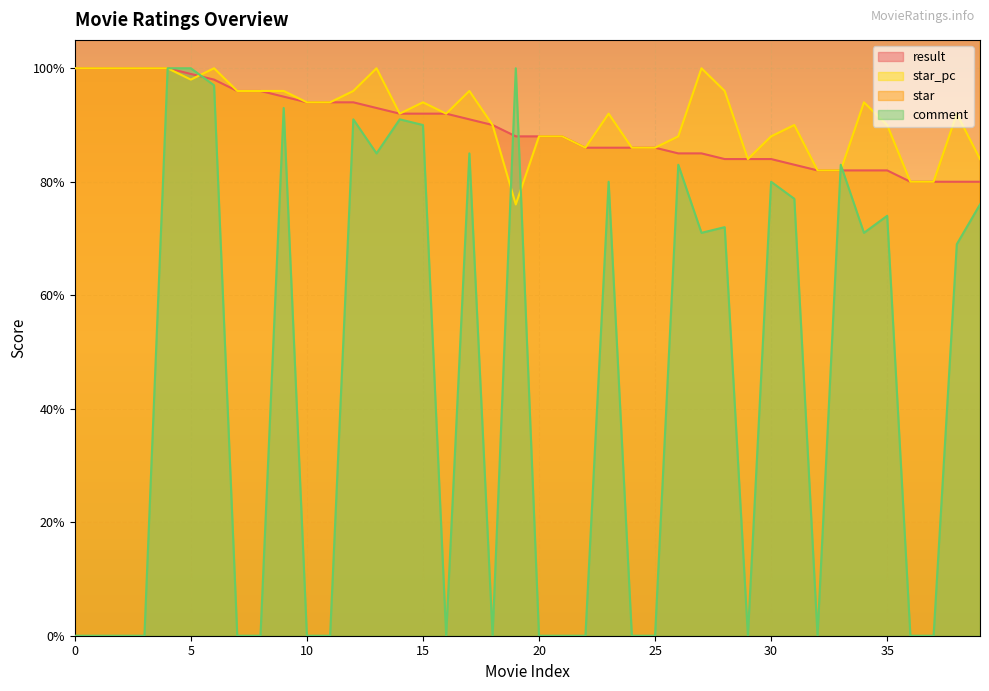

Reading left to right, what are all the values shown in this chart?

result: 1.0	1.0	1.0	1.0	1.0	1.0	1.0	1.0	1.0	0.9	0.9	0.9	0.9	0.9	0.9	0.9	0.9	0.9	0.9	0.9	0.9	0.9	0.9	0.9	0.9	0.9	0.8	0.8	0.8	0.8	0.8	0.8	0.8	0.8	0.8	0.8	0.8	0.8	0.8	0.8
star: 1.0	1.0	1.0	1.0	1.0	1.0	1.0	1.0	1.0	1.0	0.9	0.9	1.0	1.0	0.9	0.9	0.9	1.0	0.9	0.8	0.9	0.9	0.9	0.9	0.9	0.9	0.9	1.0	1.0	0.8	0.9	0.9	0.8	0.8	0.9	0.9	0.8	0.8	0.9	0.8
star_pc: 5.0	5.0	5.0	5.0	5.0	4.9	5.0	4.8	4.8	4.8	4.7	4.7	4.8	5.0	4.6	4.7	4.6	4.8	4.5	3.8	4.4	4.4	4.3	4.6	4.3	4.3	4.4	5.0	4.8	4.2	4.4	4.5	4.1	4.1	4.7	4.5	4.0	4.0	4.6	4.2
comment: 0.0	0.0	0.0	0.0	1.0	1.0	1.0	0.0	0.0	0.9	0.0	0.0	0.9	0.8	0.9	0.9	0.0	0.8	0.0	1.0	0.0	0.0	0.0	0.8	0.0	0.0	0.8	0.7	0.7	0.0	0.8	0.8	0.0	0.8	0.7	0.7	0.0	0.0	0.7	0.8